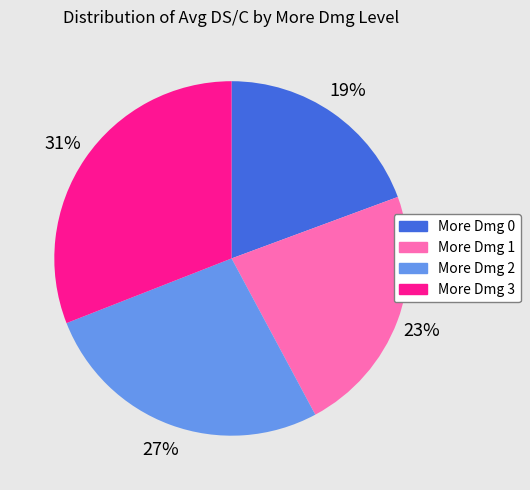

Does any single category account for the majority?

No